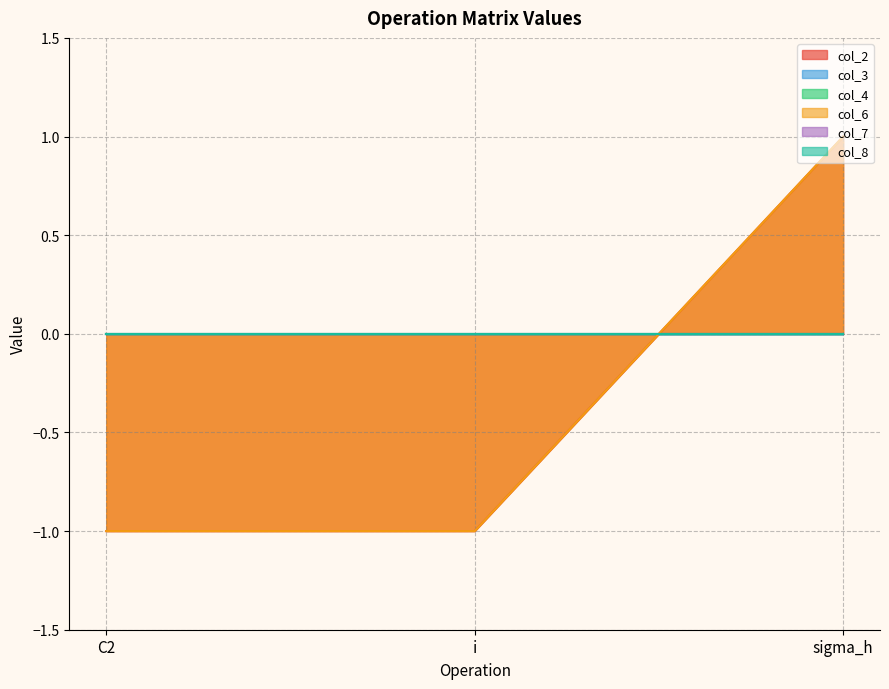

Between C2 and sigma_h, which series saw the biggest shift?

col_2